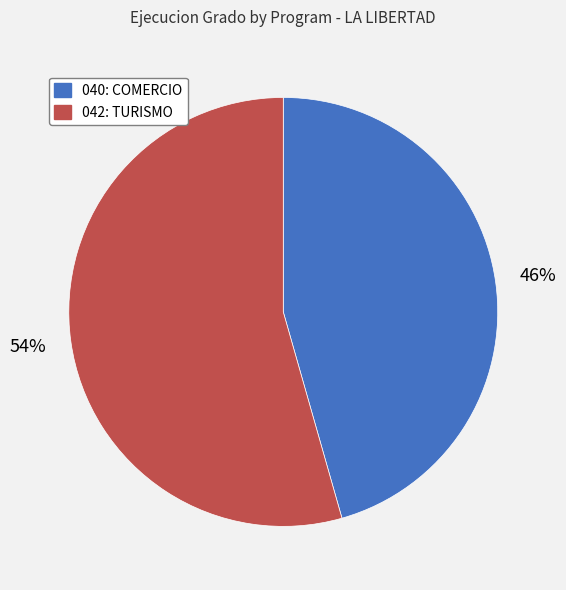

The 042: TURISMO slice represents 54% of the pie. True or false?

True